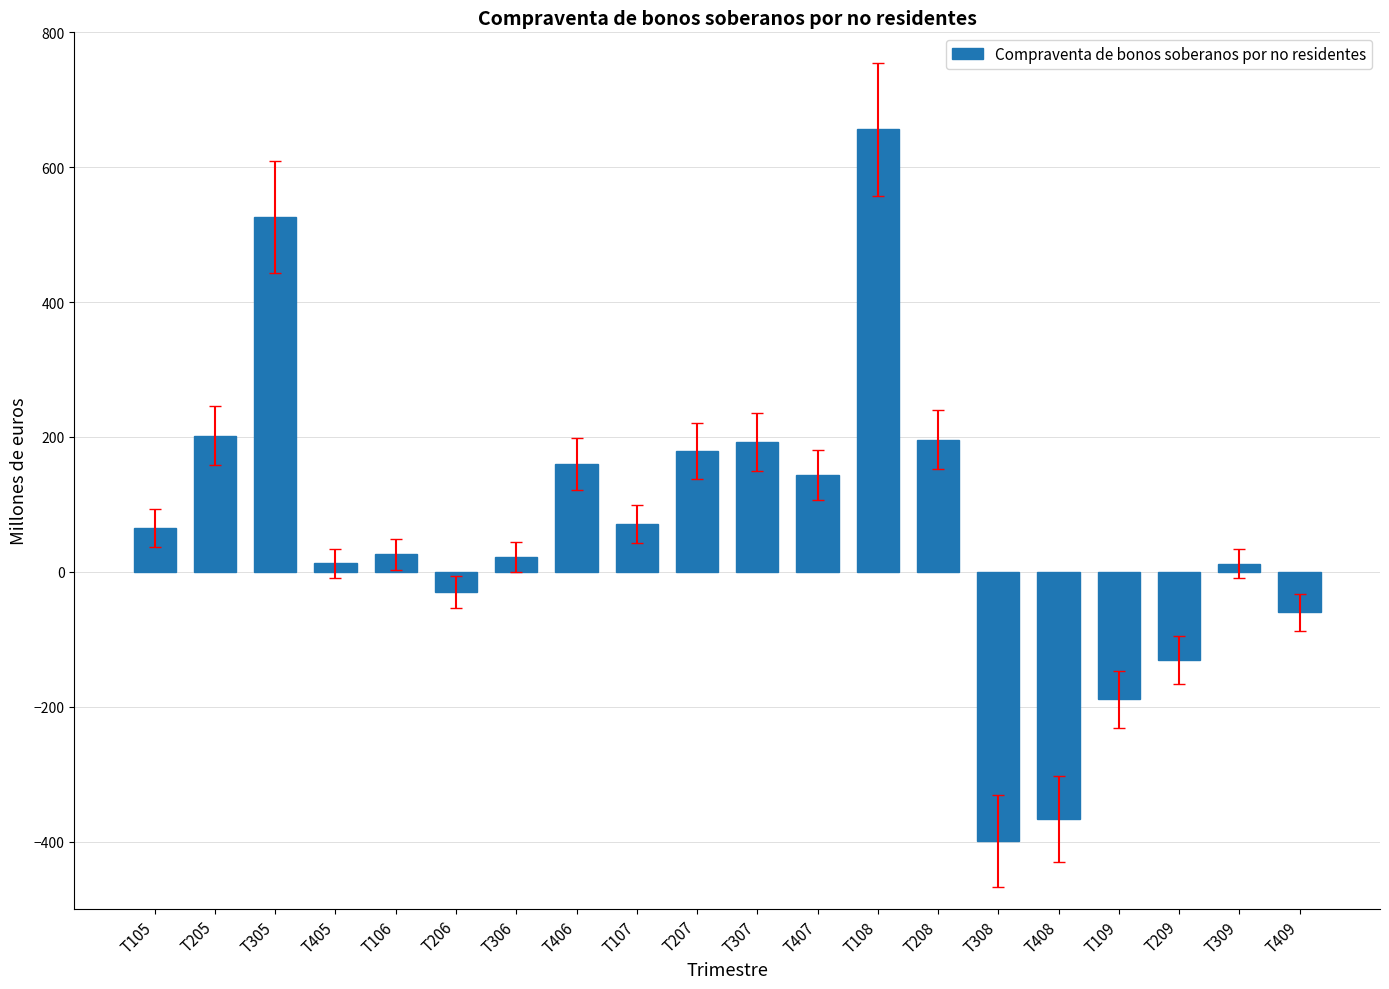

Between T409 and T206, which is larger?

T206